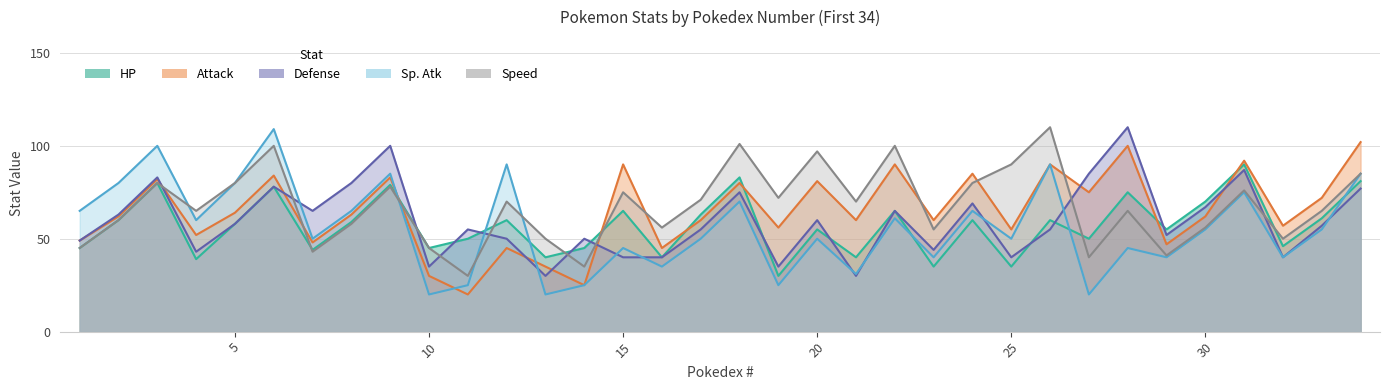

Is the value of HP at 34 greater than the value of Sp. Atk at 9?

No